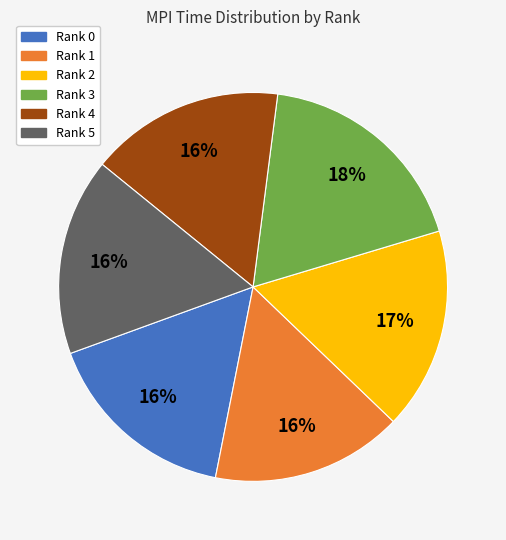

Count the number of slices in the pie.

6